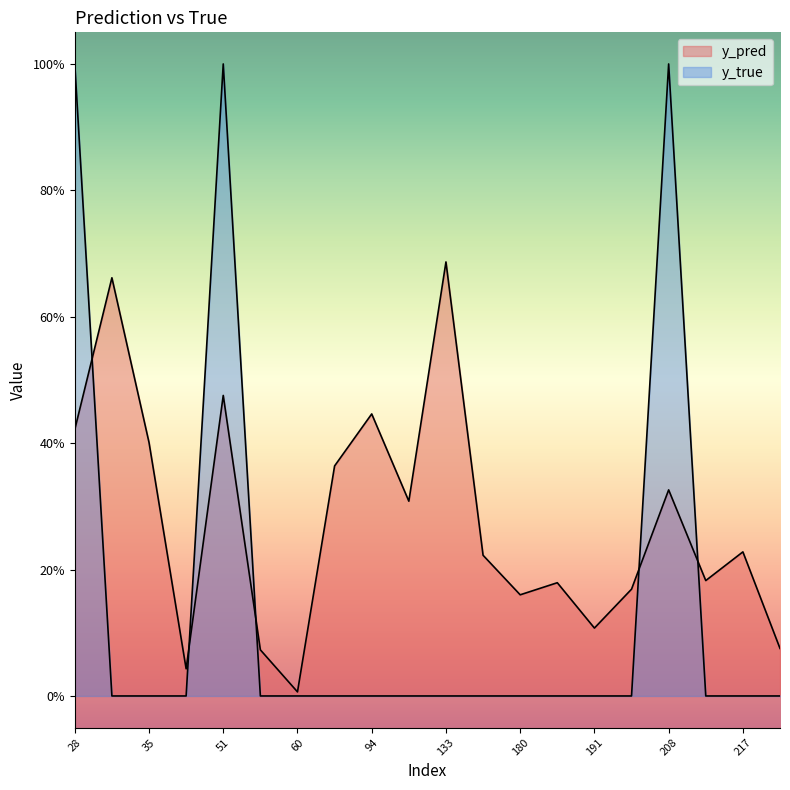

What is the average value of the y_pred series?

0.3